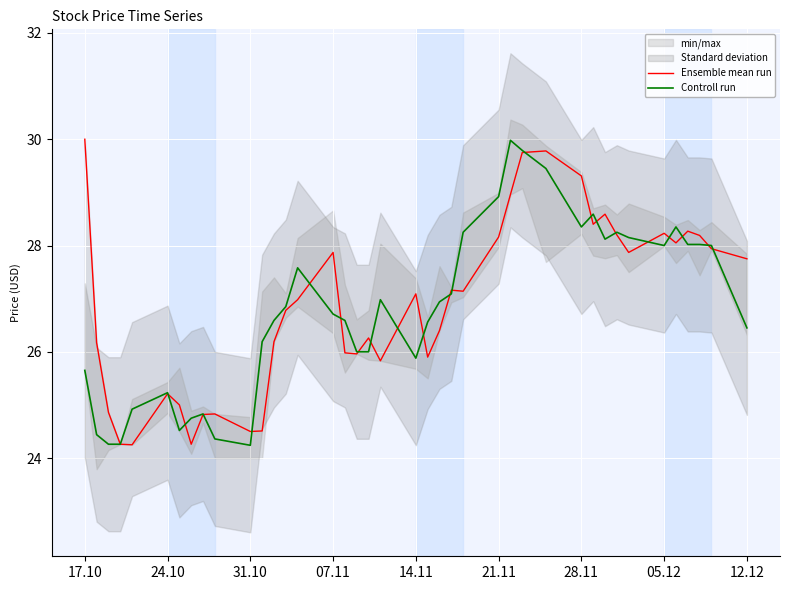

Which series has the largest range (max minus min)?

Ensemble mean run